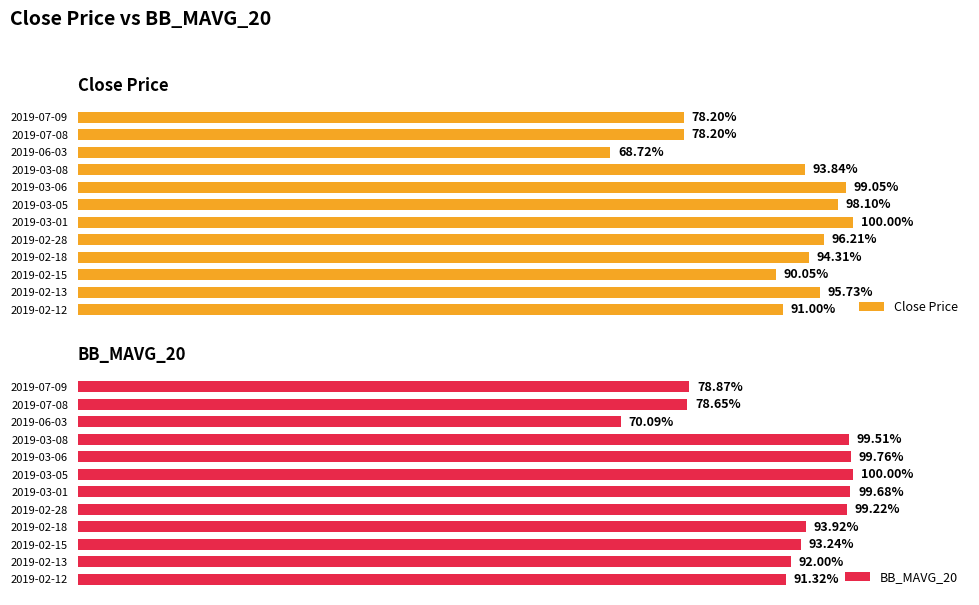

List the series in order of their peak value, highest first.

Close Price, BB_MAVG_20